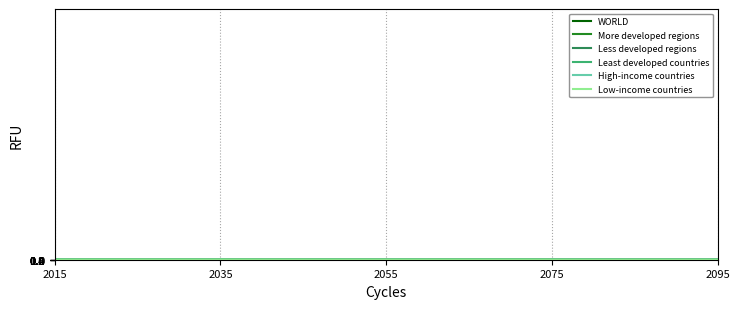

Count the number of categories in the chart.

17